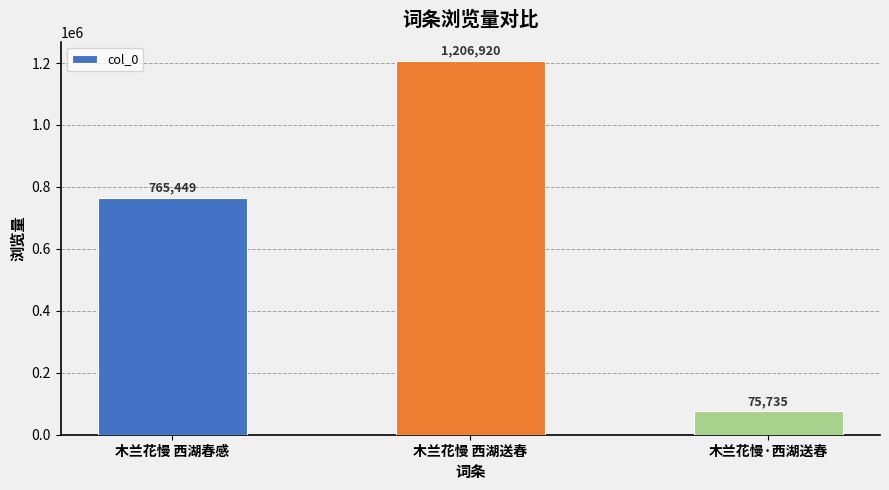

How many distinct data groups are displayed?

1